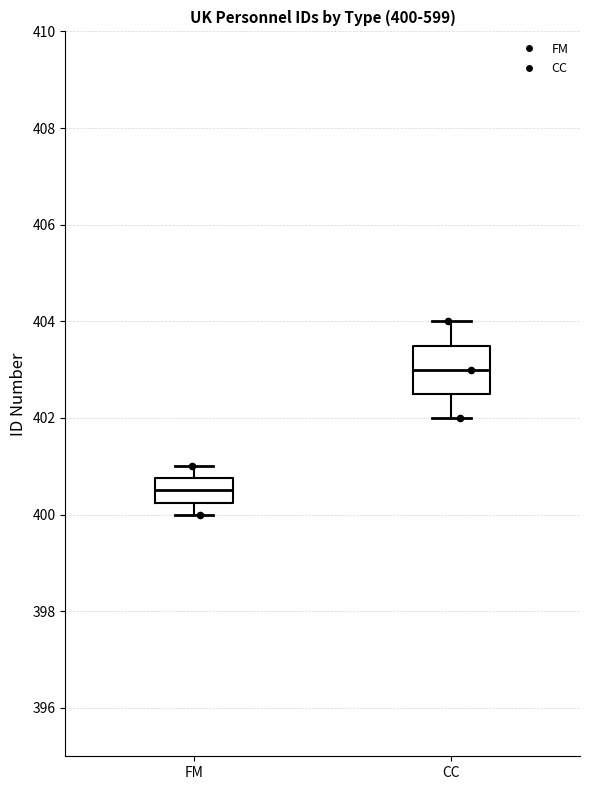

Comparing the boxes themselves (not the whiskers), which one is the tallest?

CC